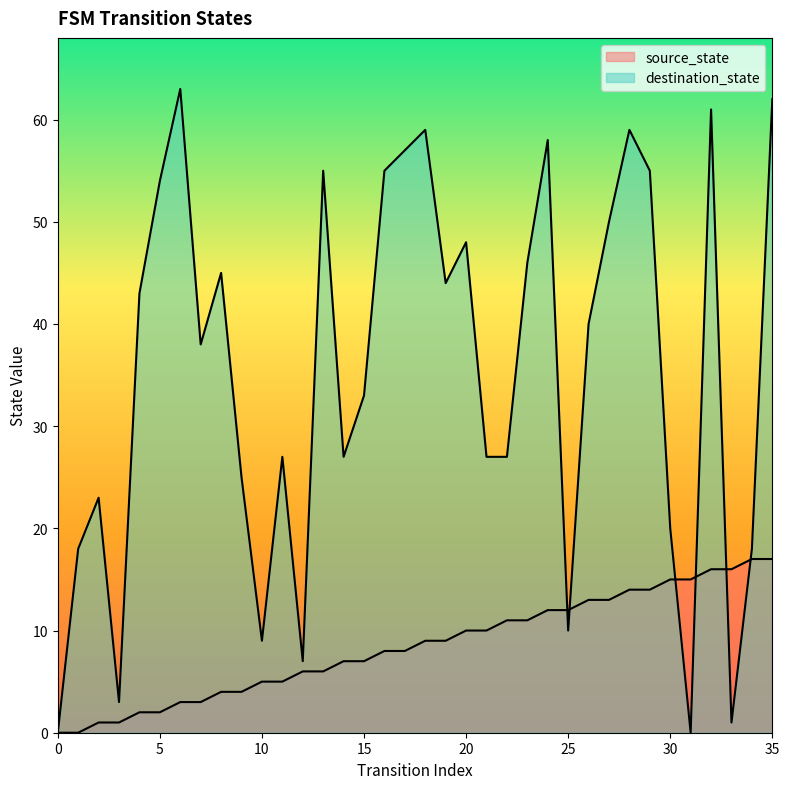

What is the difference between the maximum and minimum values in the destination_state series?

63